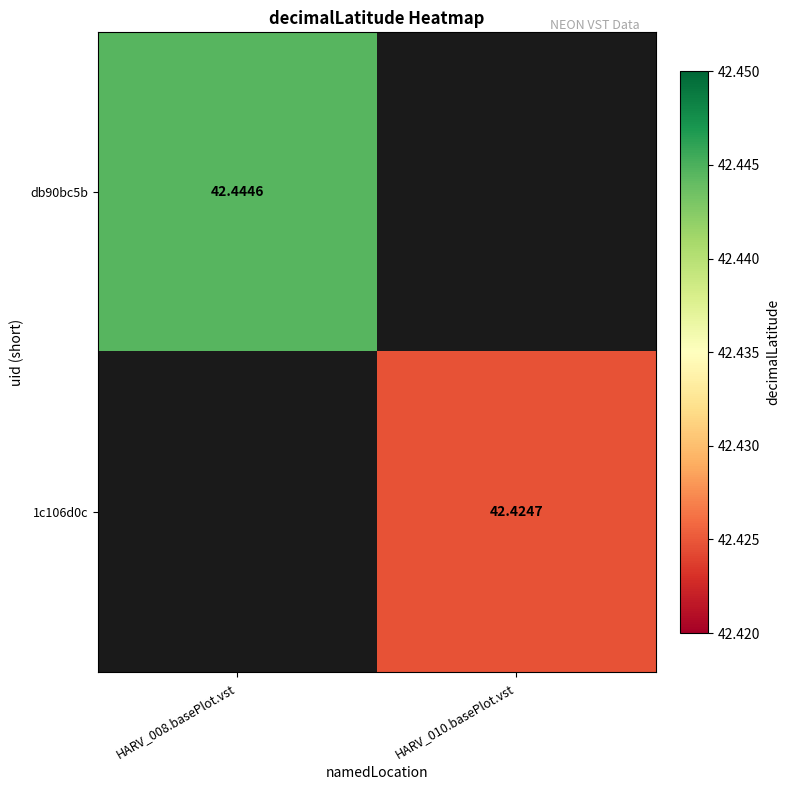

Is the value of 1c106d0c at HARV_010.basePlot.vst greater than the value of db90bc5b at HARV_008.basePlot.vst?

No